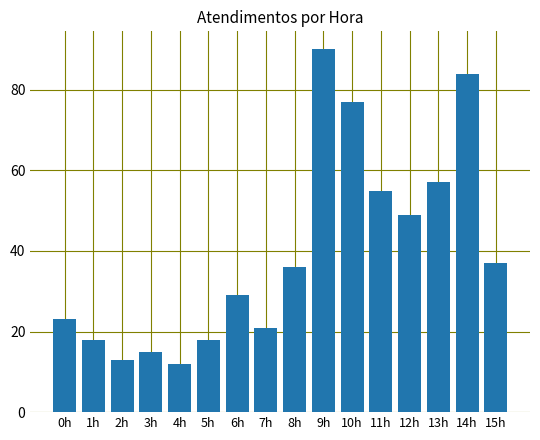

At which category does the chart reach its peak across all series?

9h